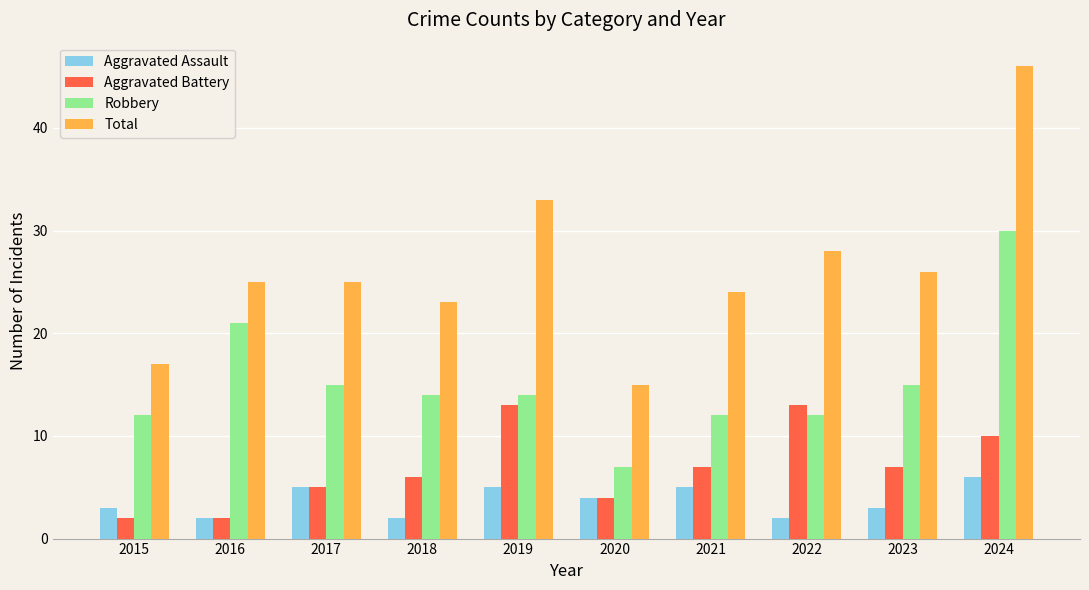

Reading left to right, extract all data points from this chart.

Aggravated Assault: 3	2	5	2	5	4	5	2	3	6
Aggravated Battery: 2	2	5	6	13	4	7	13	7	10
Robbery: 12	21	15	14	14	7	12	12	15	30
Total: 17	25	25	23	33	15	24	28	26	46